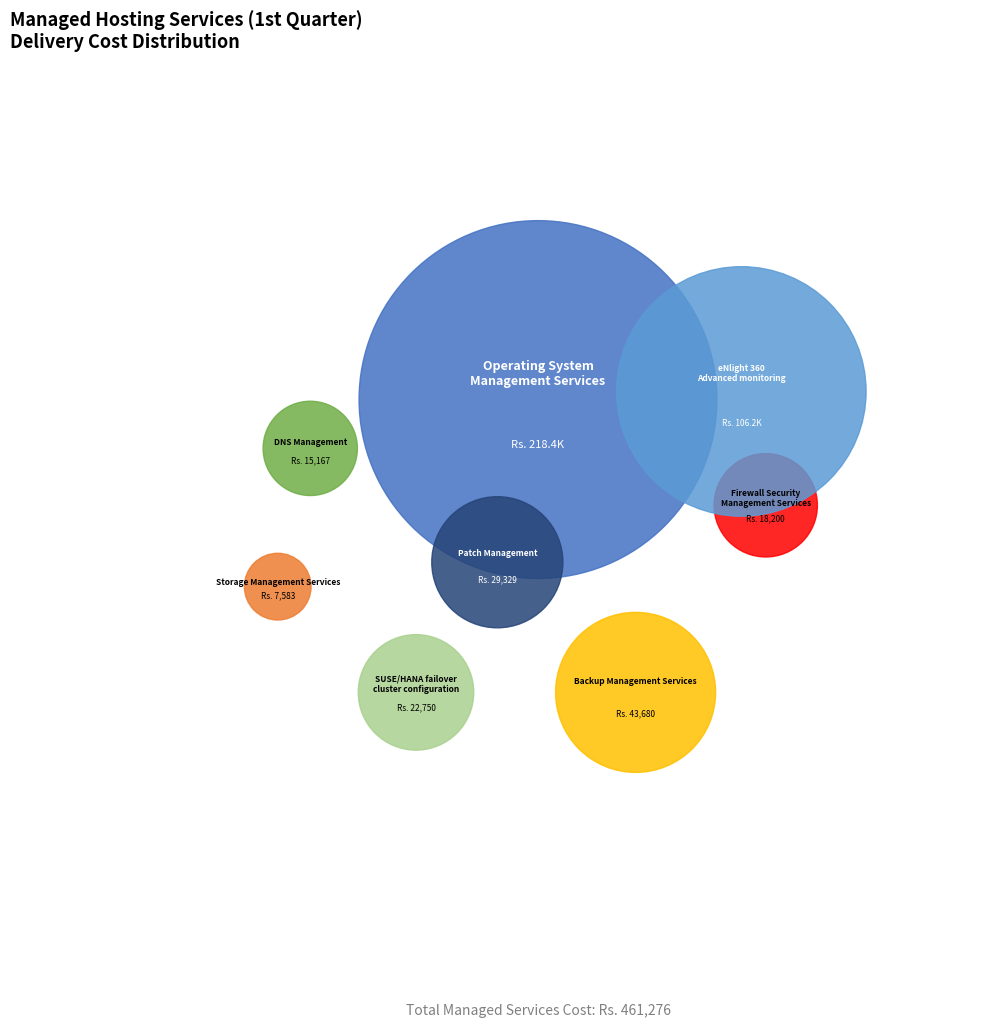

How many segments does this pie chart have?

8